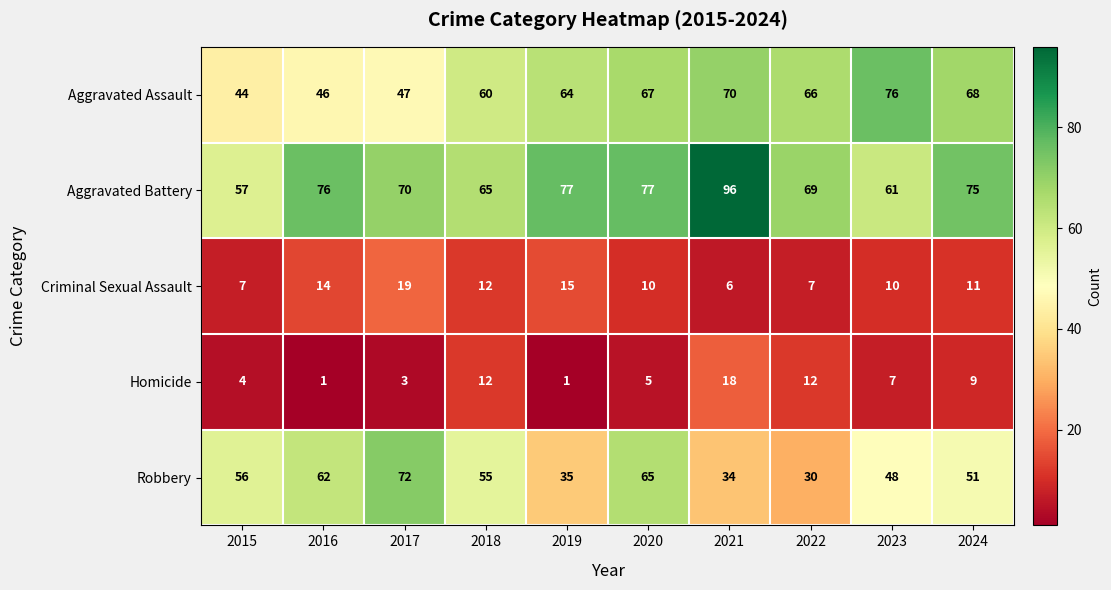

The Aggravated Battery series shows 120 at 2024. True or false?

False